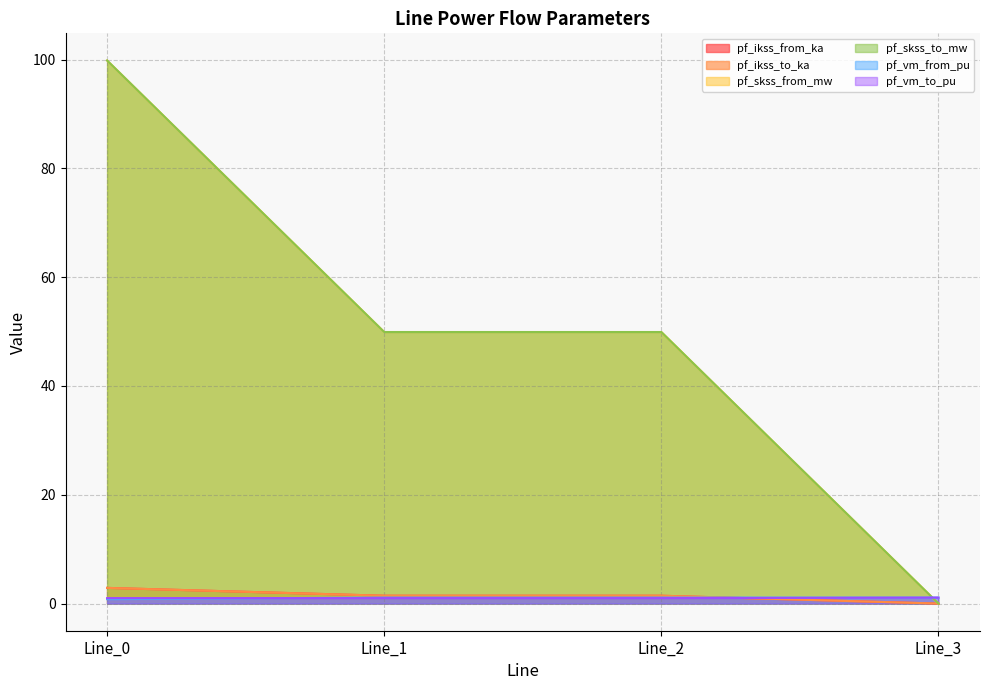

What is the difference between the maximum and minimum values in the pf_ikss_from_ka series?

2.9